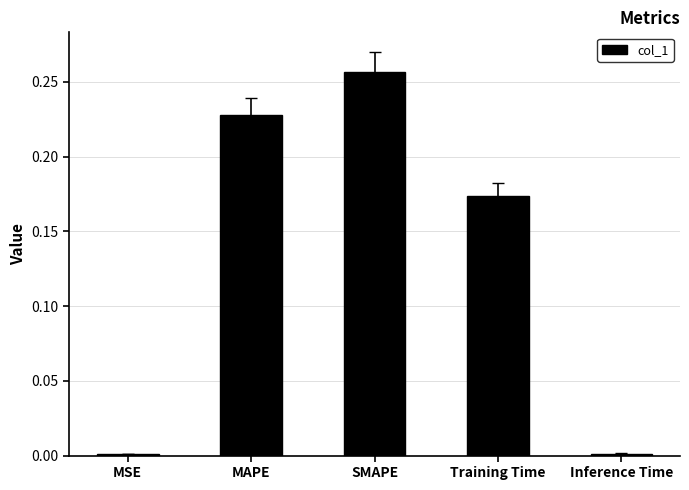

True or false: the data shows 0.1 at SMAPE.

False